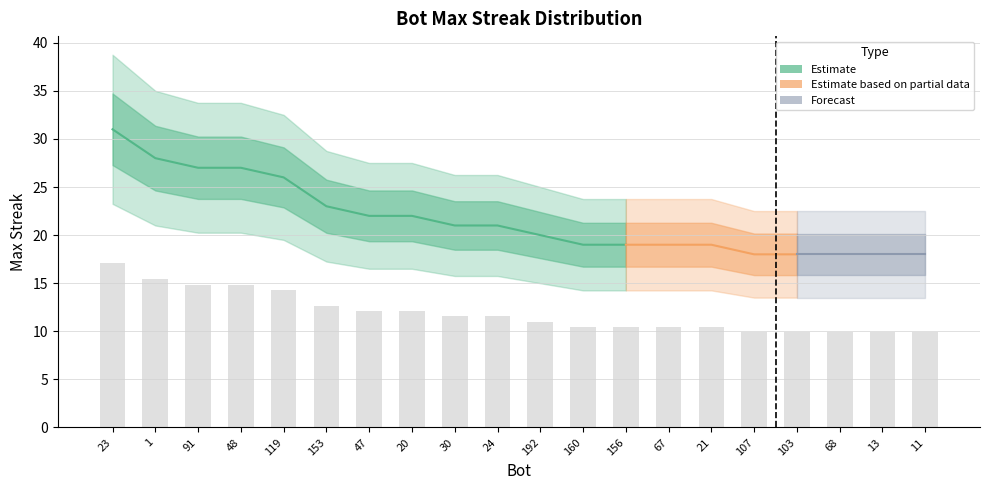

What is the label of the 2nd bar from the left?

1